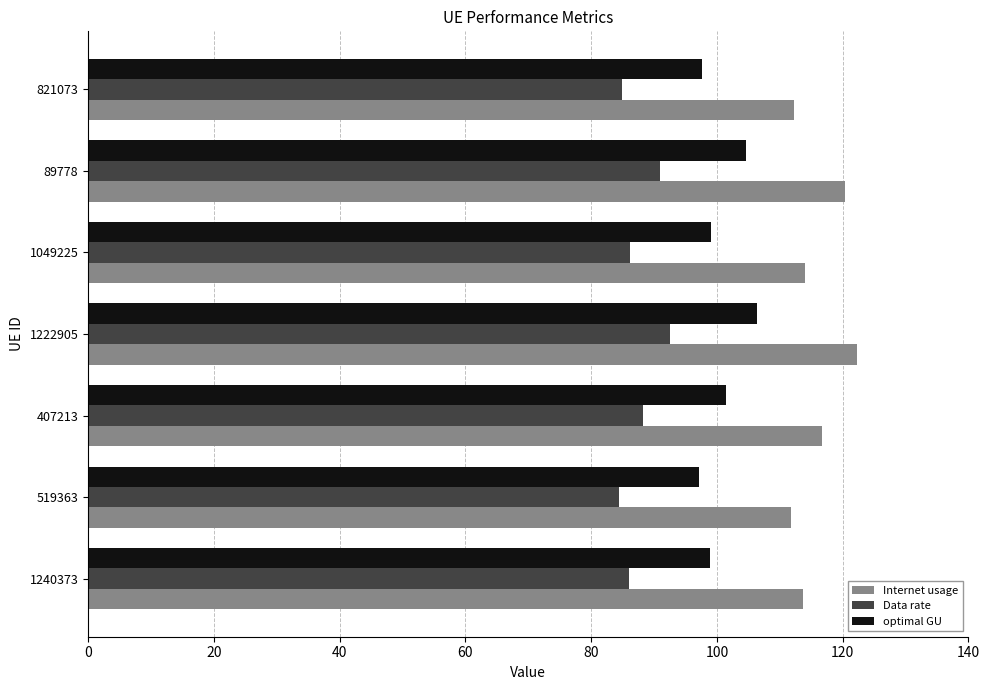

What is the spread (max minus min) of values at 407213?

28.5